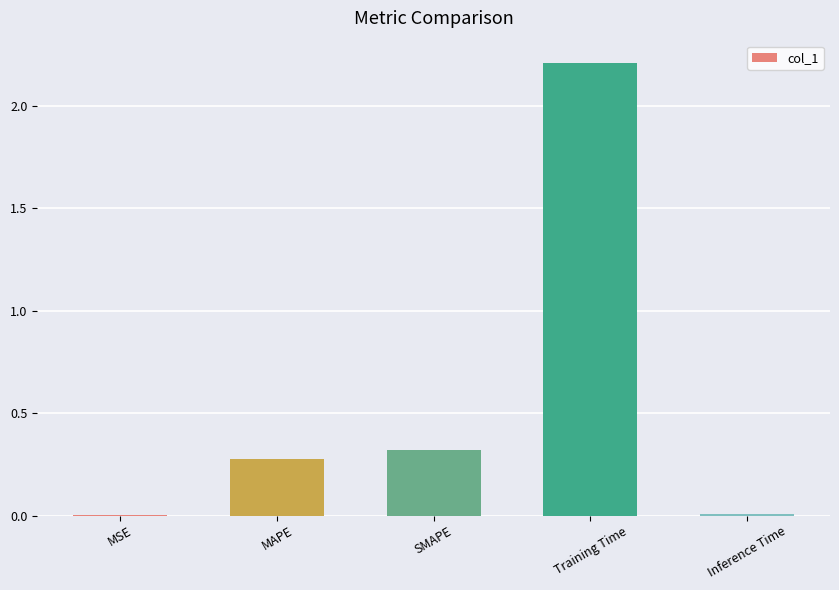

The chart shows a value of 0.3 at SMAPE. True or false?

True